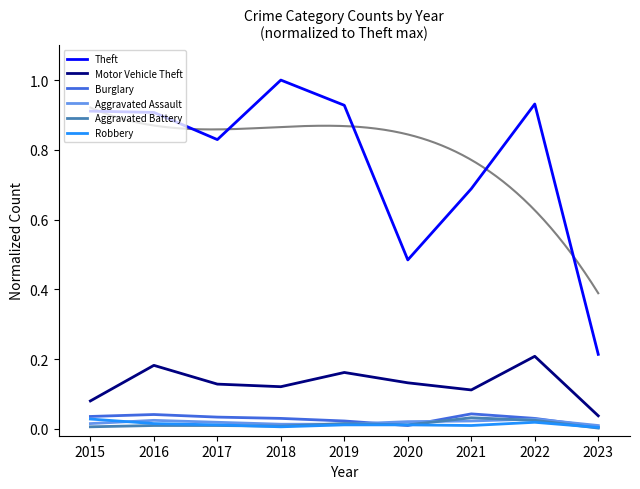

At which category does Motor Vehicle Theft reach its first local peak?

2016